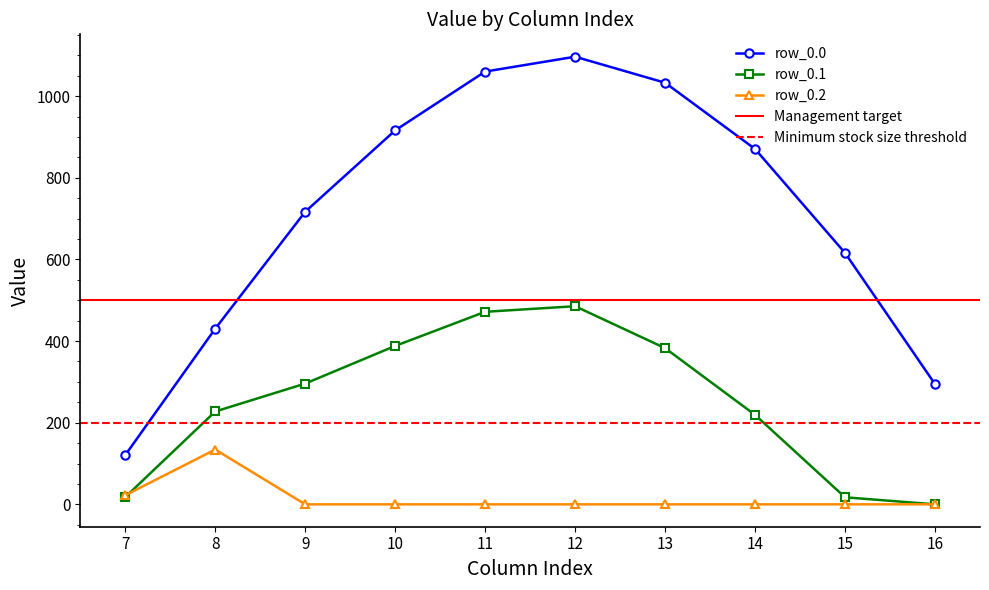

Is the value of row_0.0 at 8 greater than the value of row_0.1 at 7?

Yes